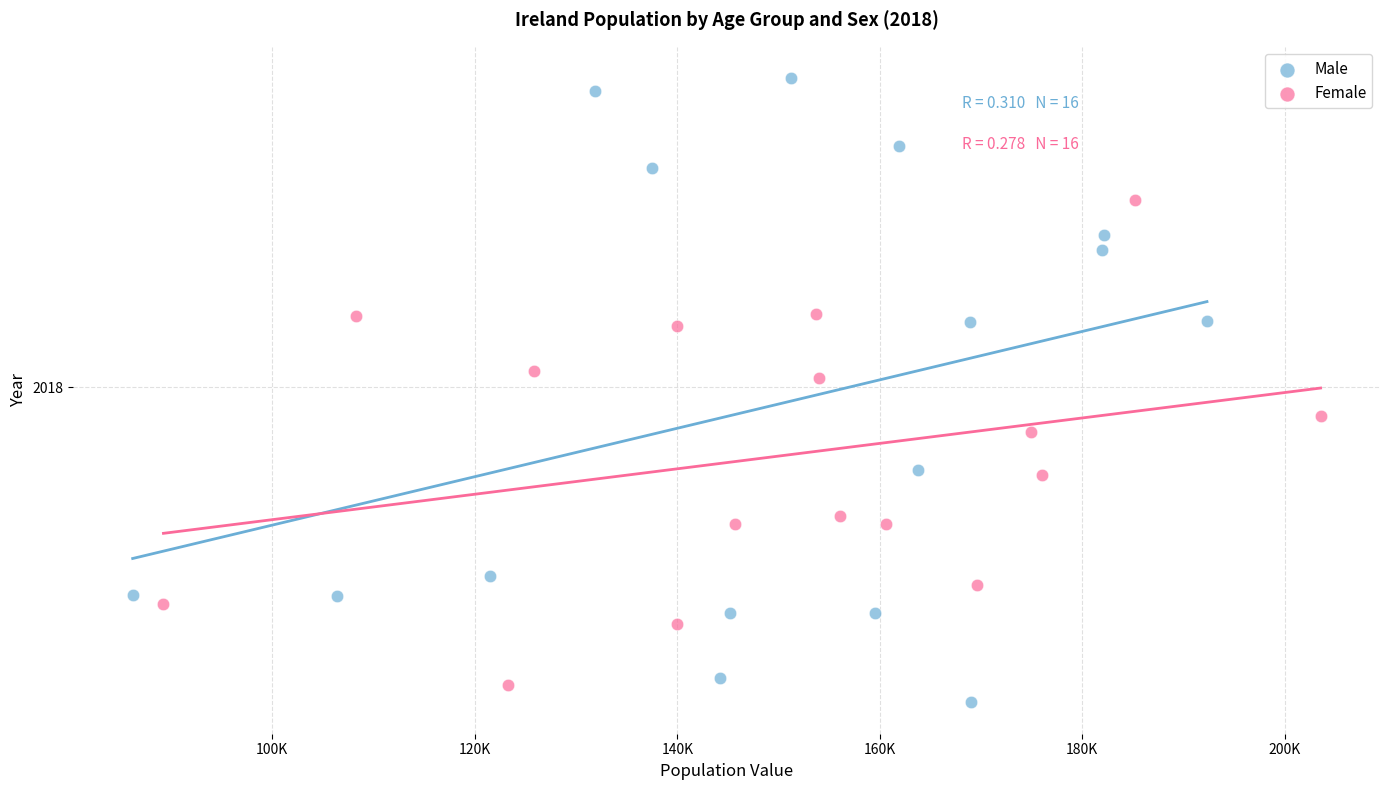

What are all the series names shown in the legend?

Male, Female